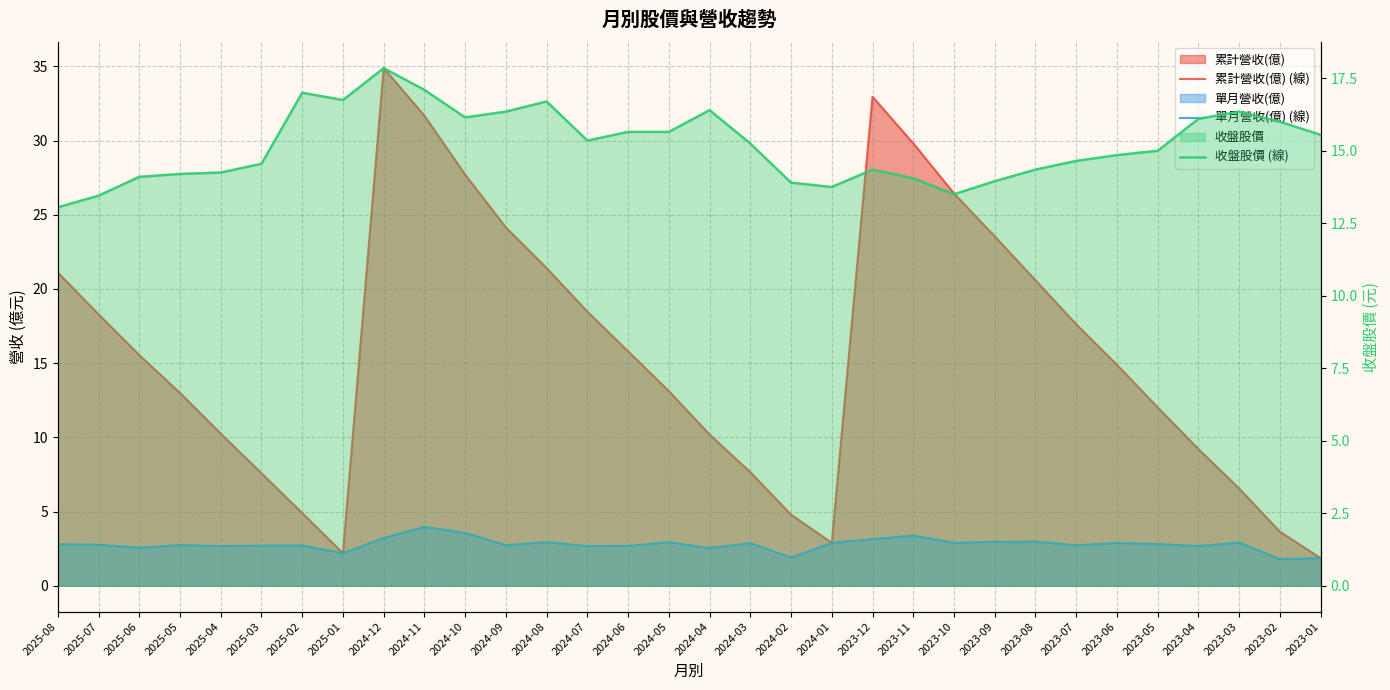

The value of 收盤股價 (線) at 2023-01 is 15.6. True or false?

True